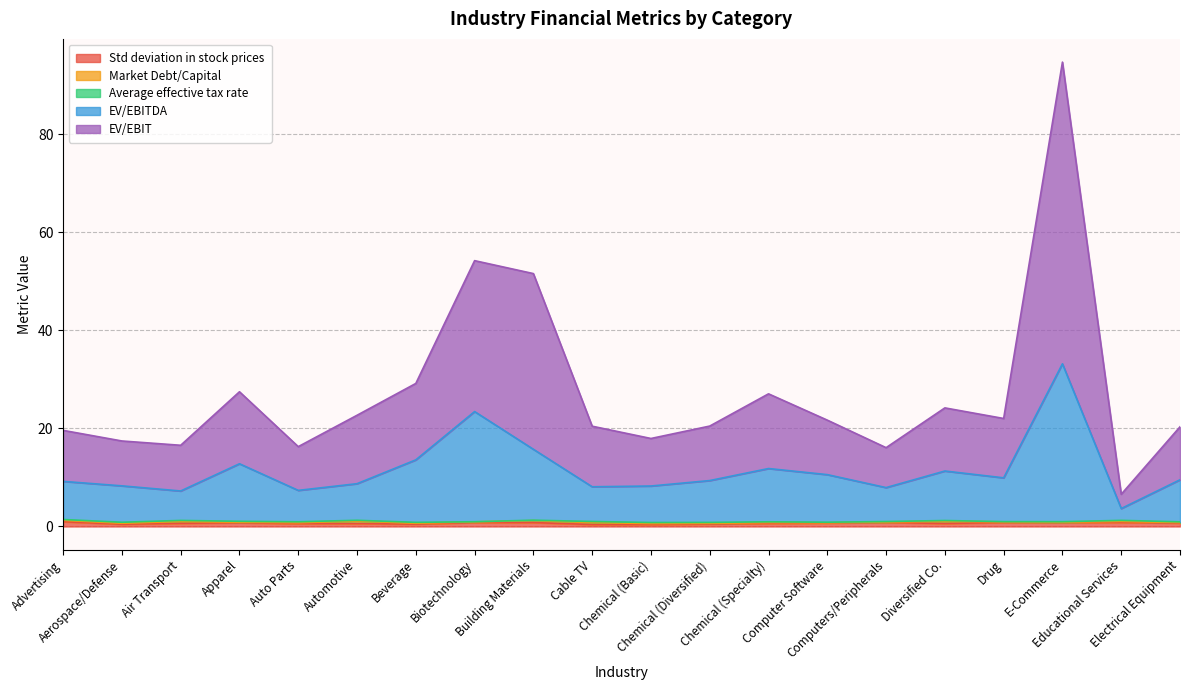

What position from the right is Computers/Peripherals?

6